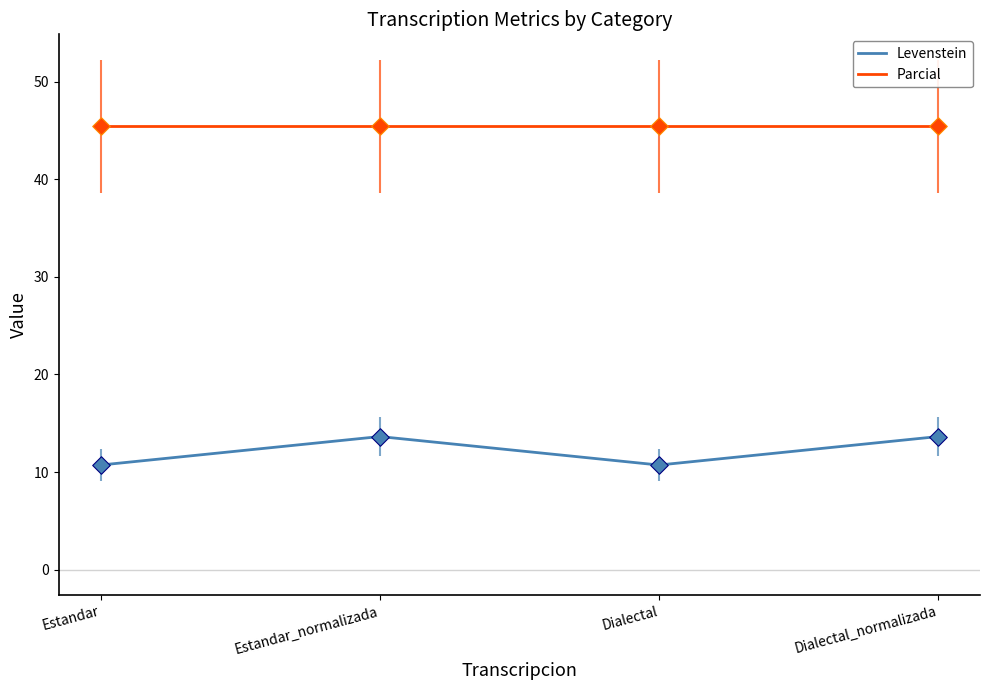

What is the difference between the highest and lowest values at Dialectal_normalizada?

31.8